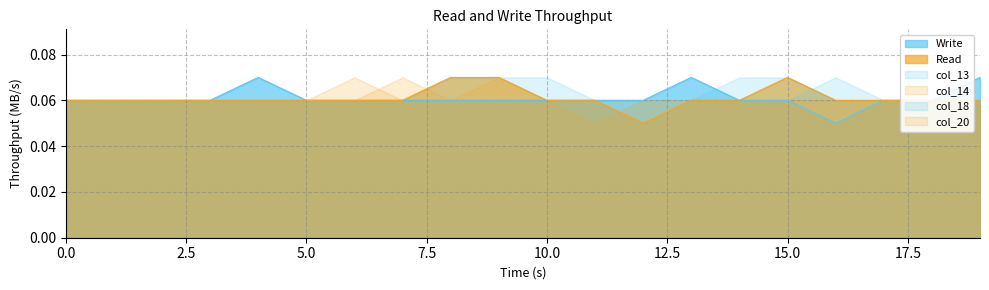

Which series has the largest total across all categories?

col_13